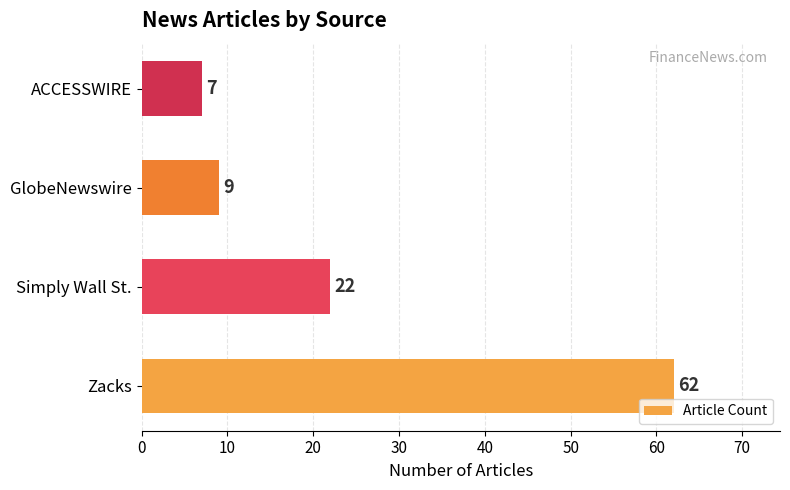

What is the difference between the second highest and minimum values?

15